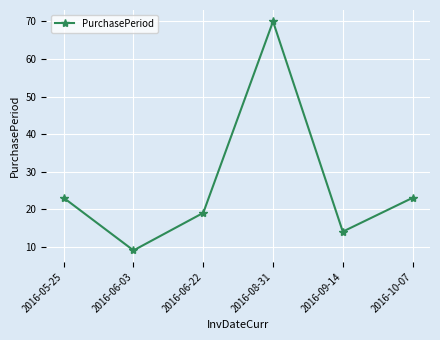

What is the sum of the values at 2016-10-07 and 2016-06-03?

32